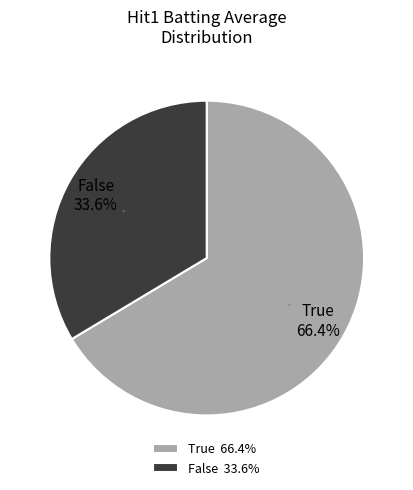

Is True the majority of the pie?

Yes